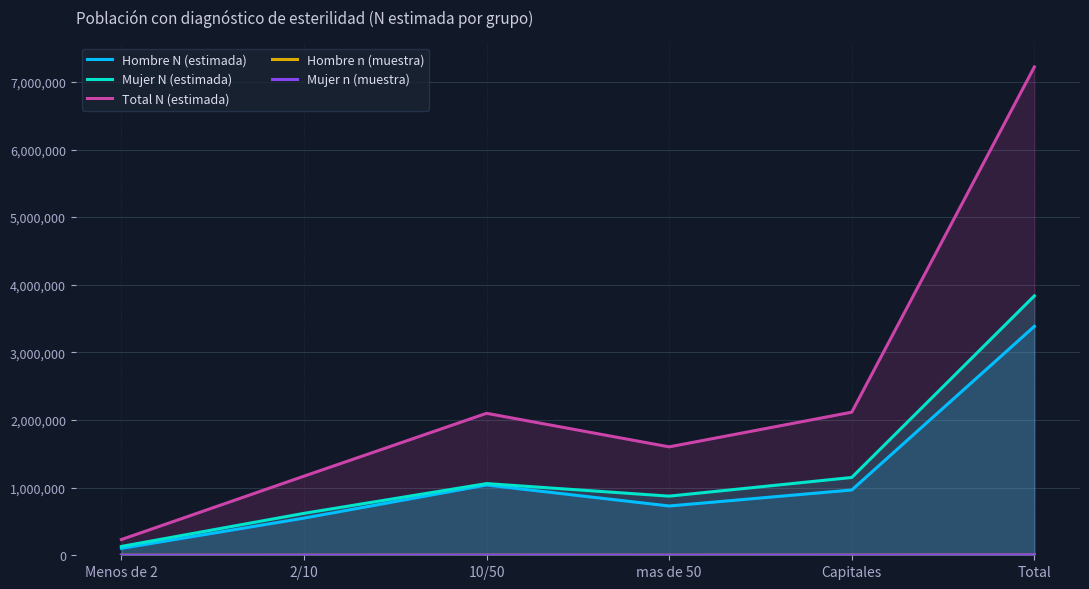

What are all the series names shown in the legend?

Hombre N (estimada), Mujer N (estimada), Total N (estimada), Hombre n (muestra), Mujer n (muestra)